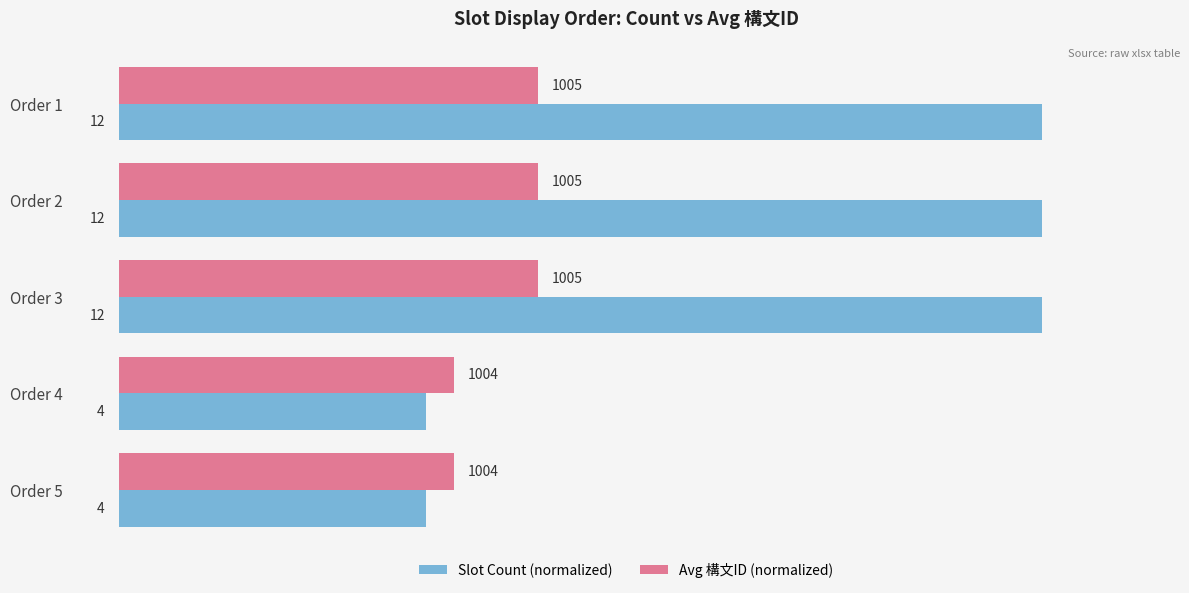

What are all the series names shown in the legend?

Slot Count (normalized), Avg 構文ID (normalized)